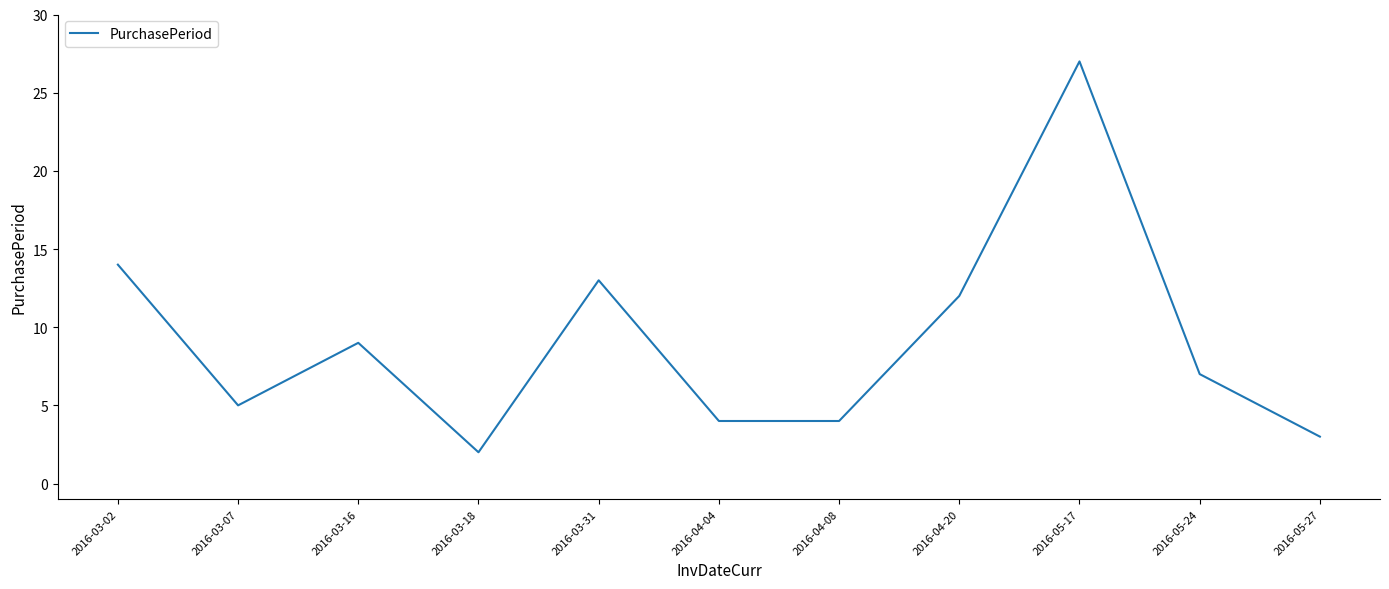

How many series are shown in this chart?

1